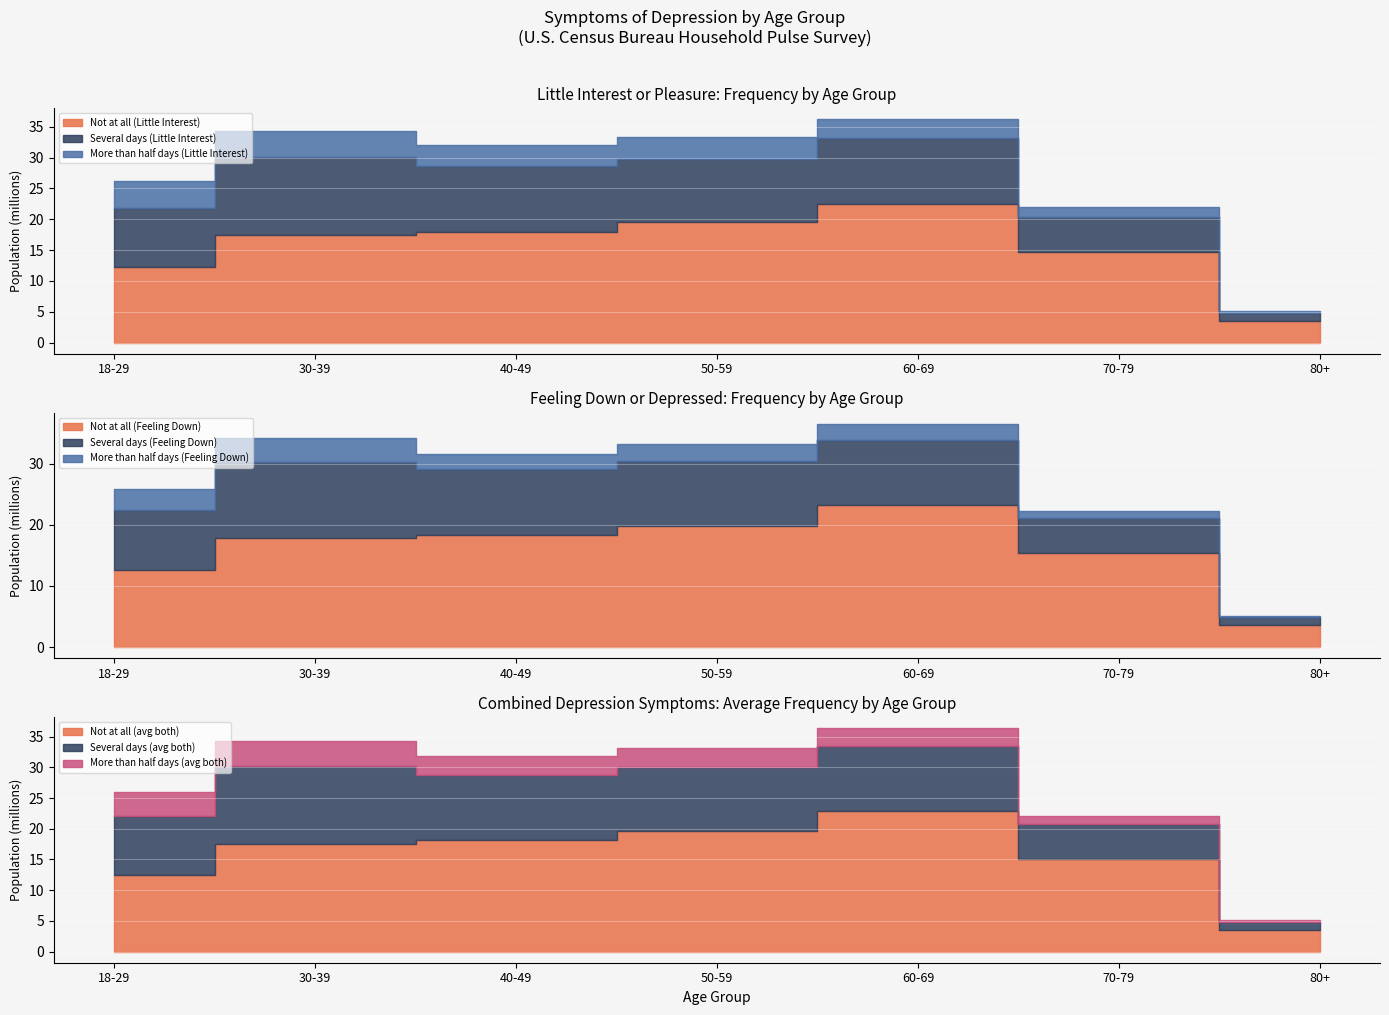

Which series changed the most between 40-49 and 80+?

Not at all (Feeling Down)